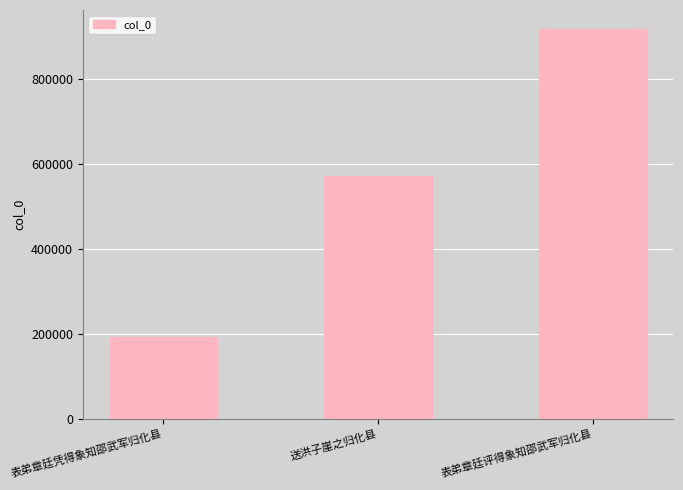

Reading left to right, extract all data points from this chart.

192597	572657	916431